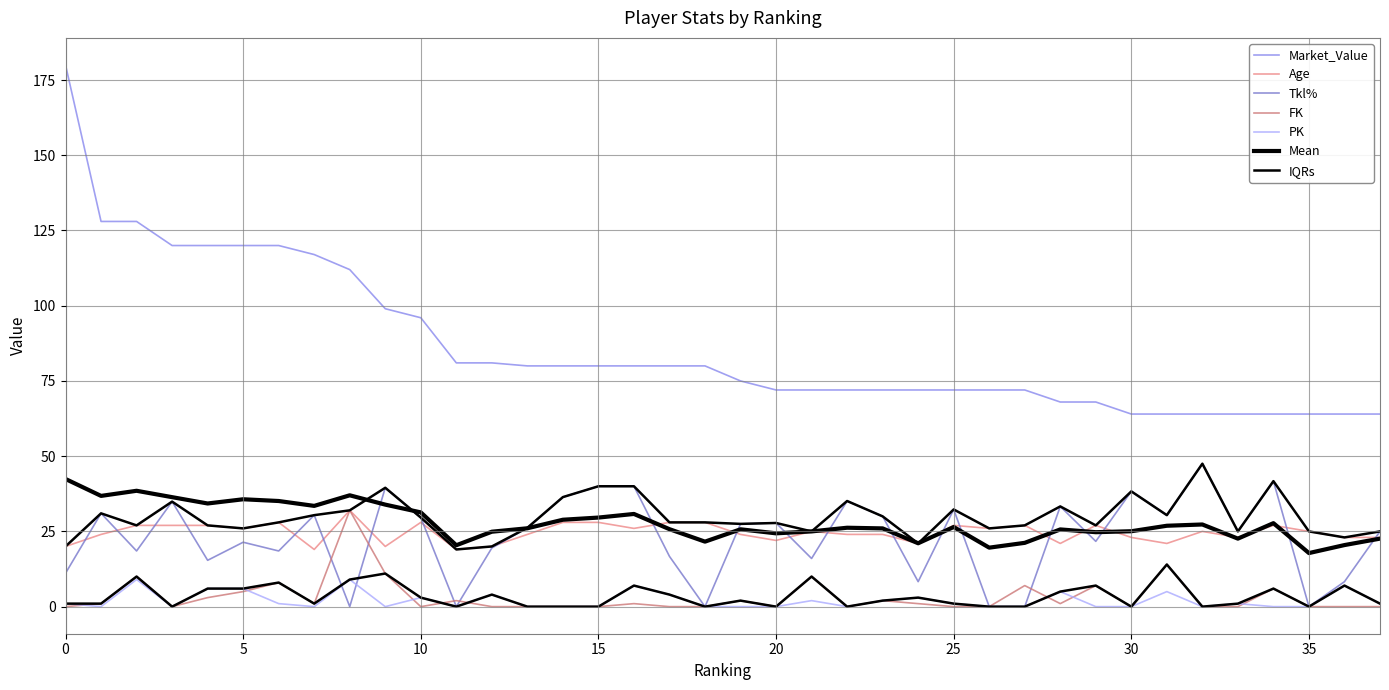

Read the PK value at 25.

1.0